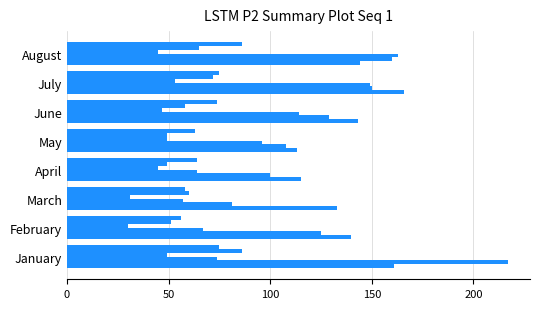

How many categories are shown in the chart?

8